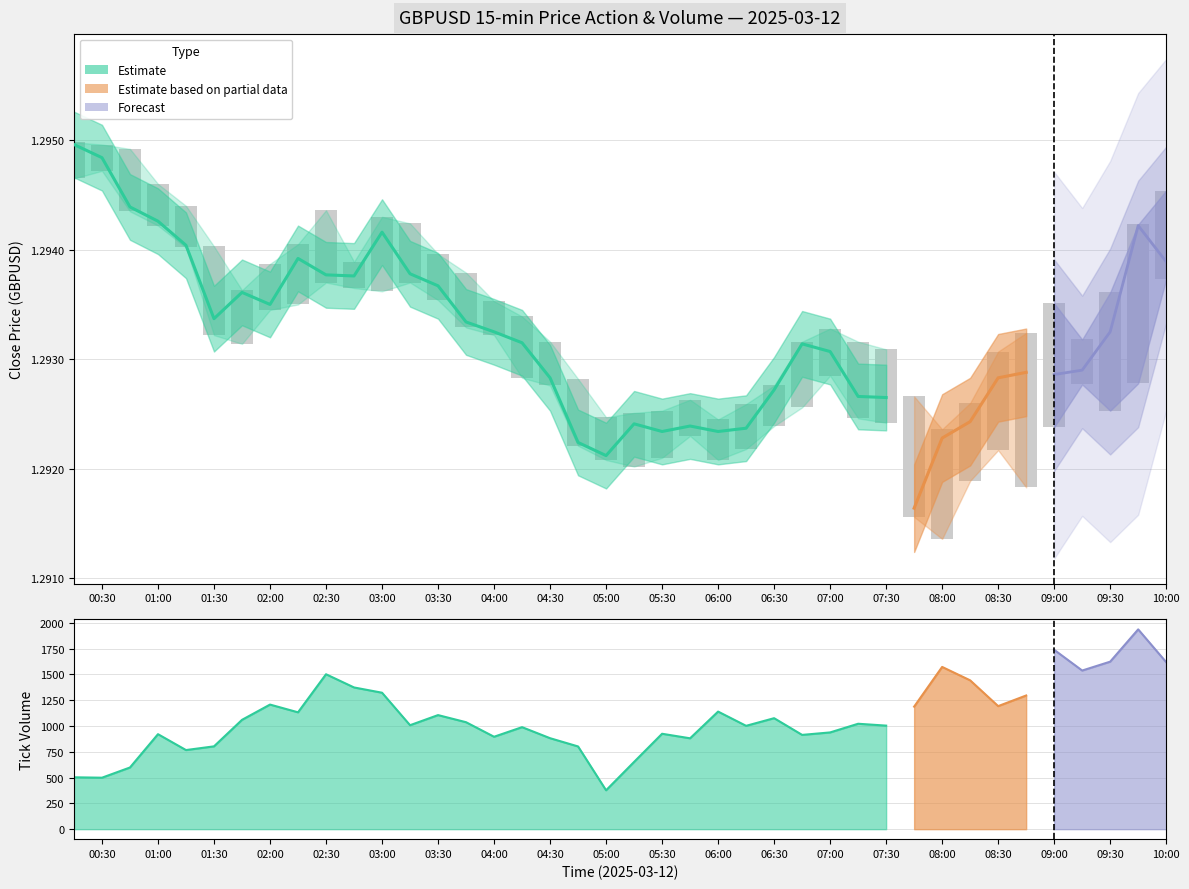

Which category has the lowest value in the low series?

2025-03-12 08:00:00